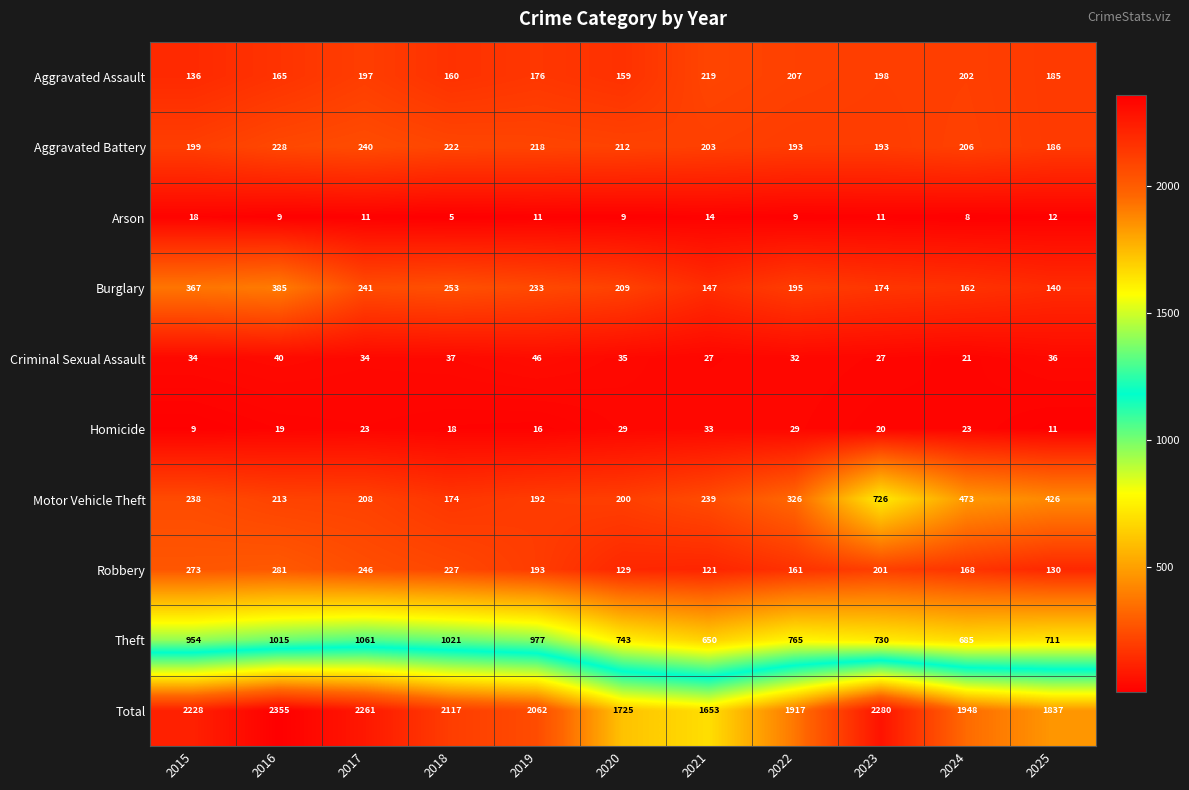

Is it true that Robbery equals 281 at 2016?

True